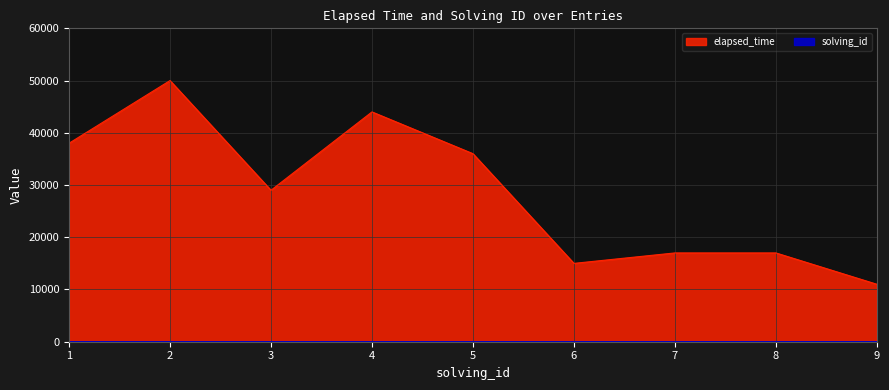

What is the minimum value for solving_id?

1